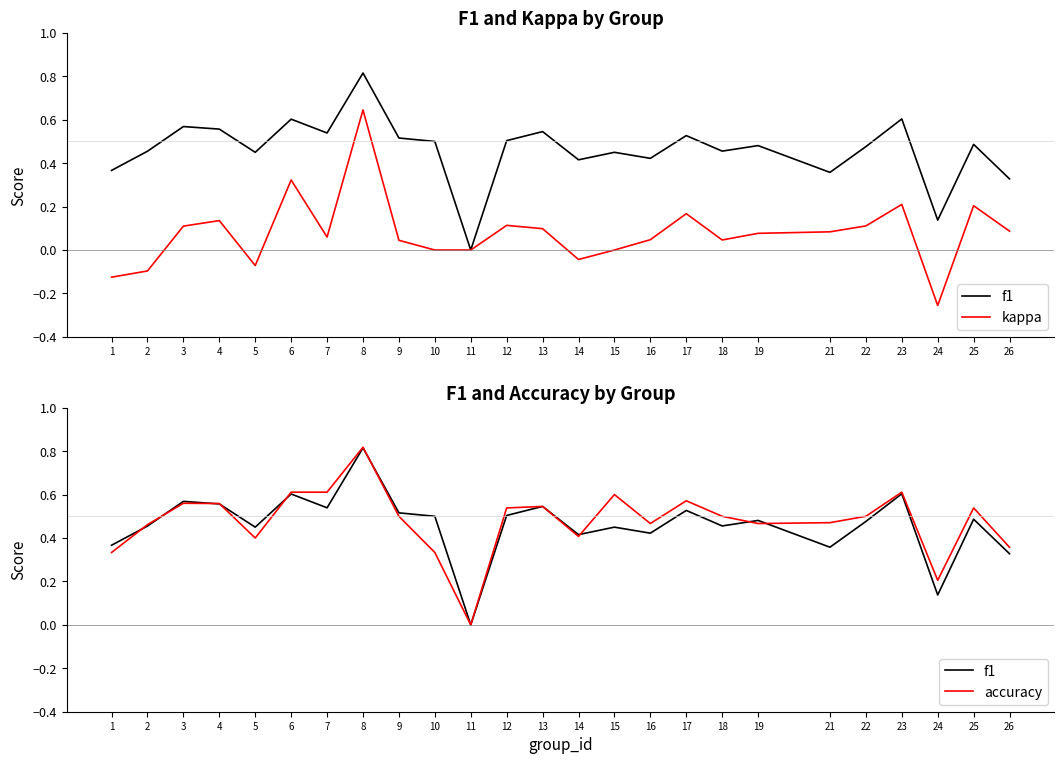

List the labels in order of accuracy value, smallest first.

11, 24, 1, 10, 26, 5, 14, 2, 16, 19, 21, 9, 18, 22, 12, 25, 13, 4, 3, 17, 15, 6, 7, 23, 8